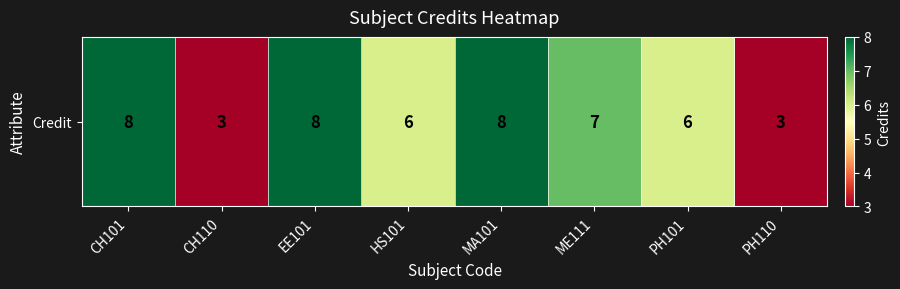

Reading left to right, list all the values displayed in this chart.

CH101=8	CH110=3	EE101=8	HS101=6	MA101=8	ME111=7	PH101=6	PH110=3